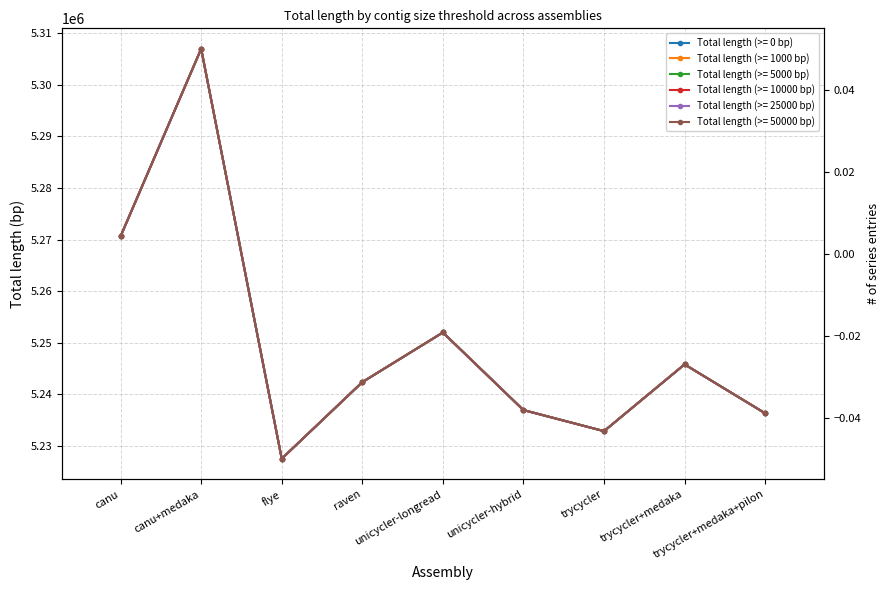

The value of Total length (>= 10000 bp) at canu is 5270626. True or false?

True